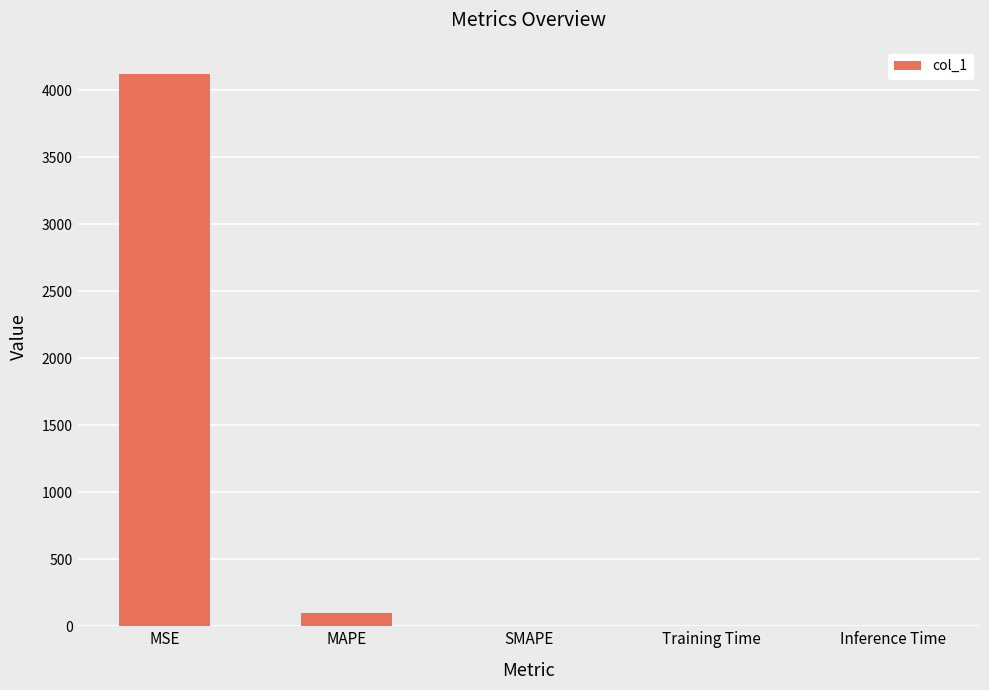

What is the sum of all values?

4217.6